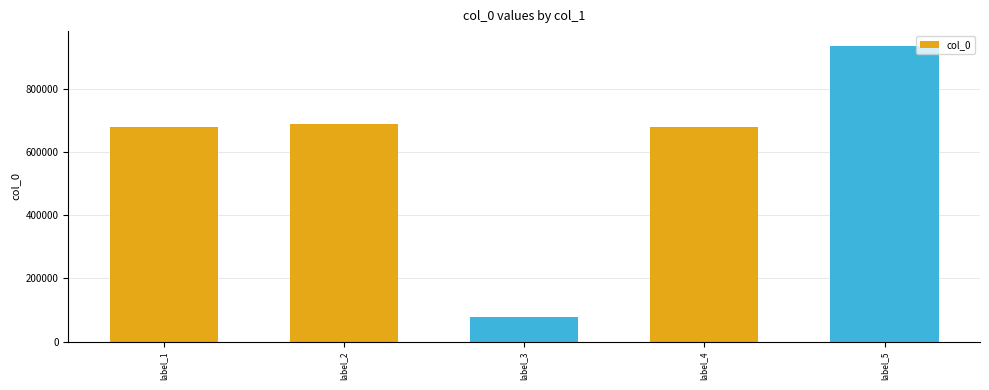

The chart shows a value of 680104 at label_1. True or false?

True